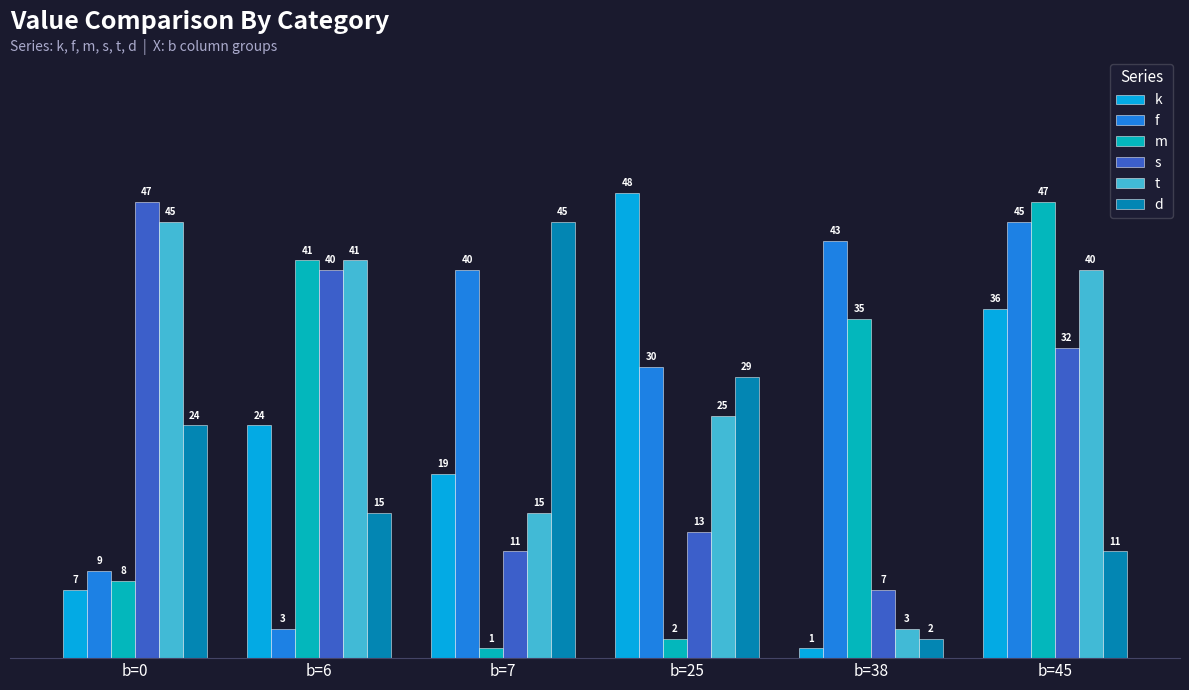

Where does the m series first go above 35?

b=6